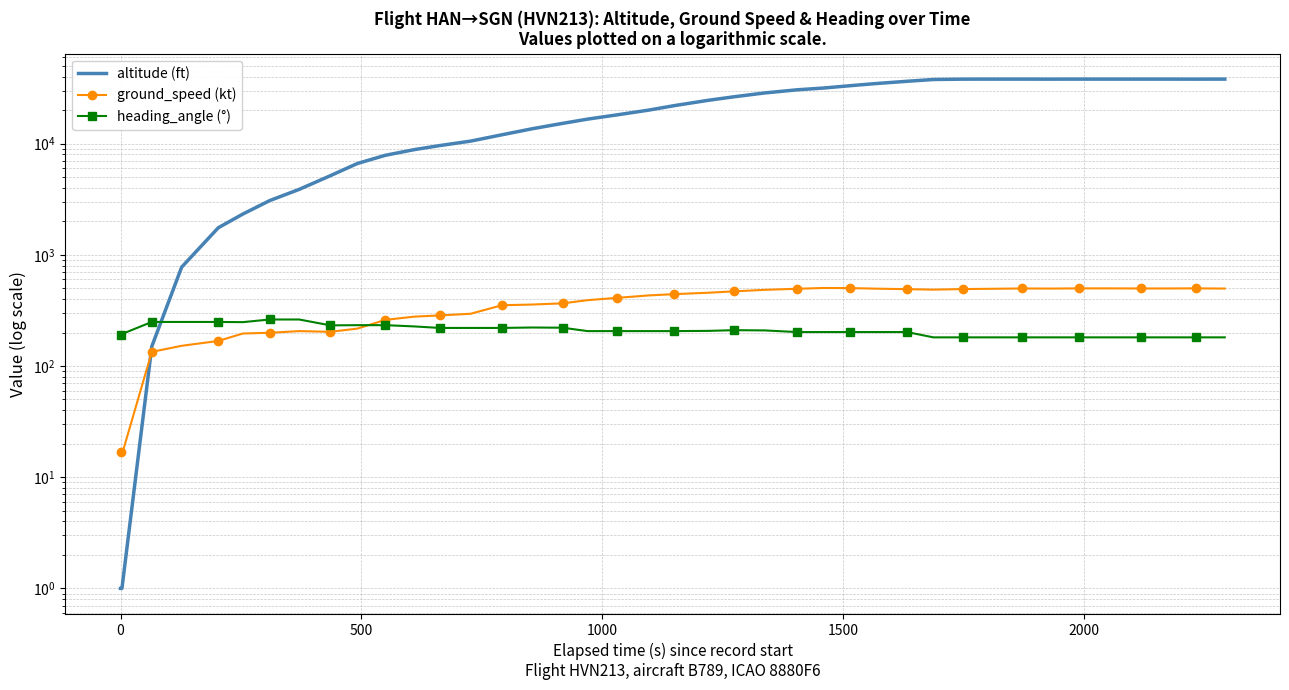

What is the maximum value for ground_speed (kt)?

503